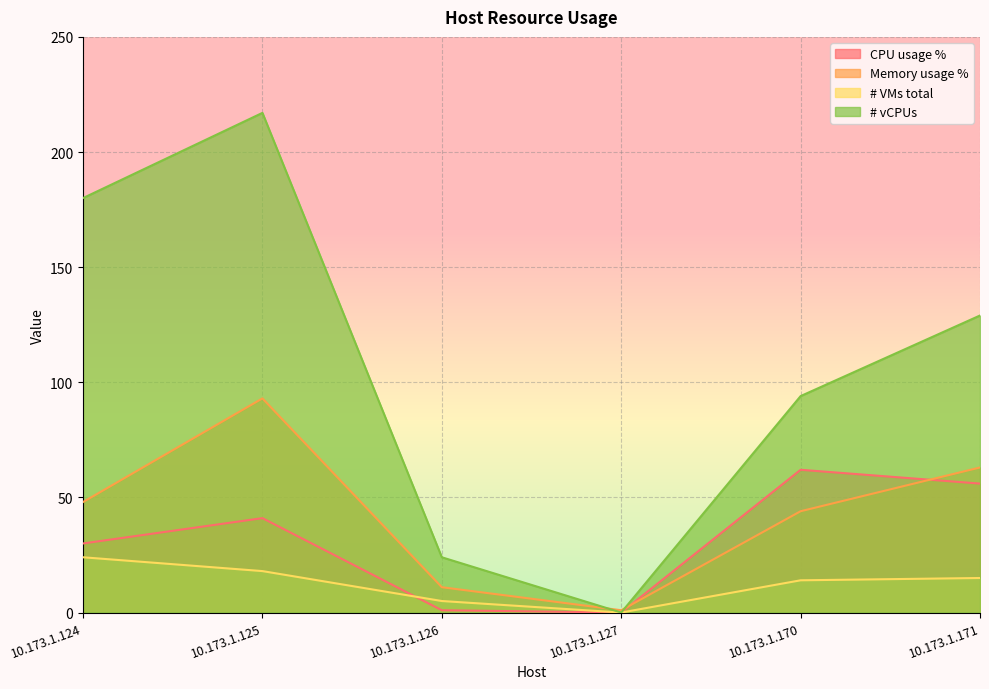

Between 10.173.1.124 and 10.173.1.170, which is larger?

10.173.1.170